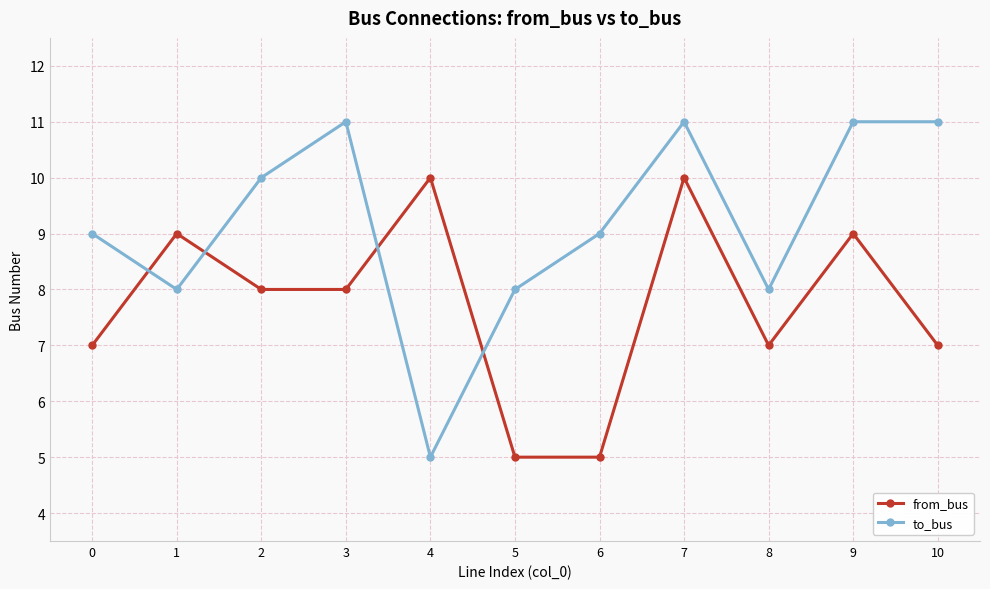

What is the value of the to_bus point at the 5th from the left?

5